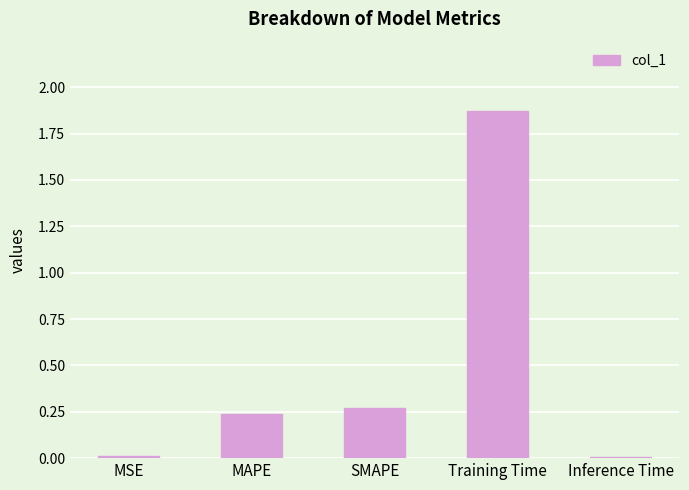

What is the label of the 1st bar from the right?

Inference Time